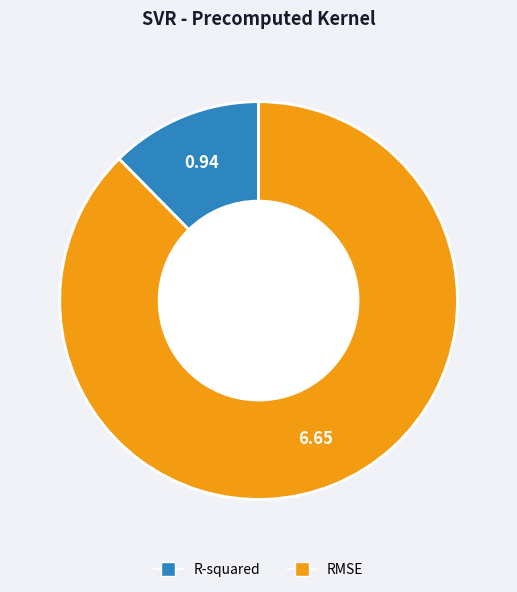

What is the largest slice in the pie chart?

RMSE